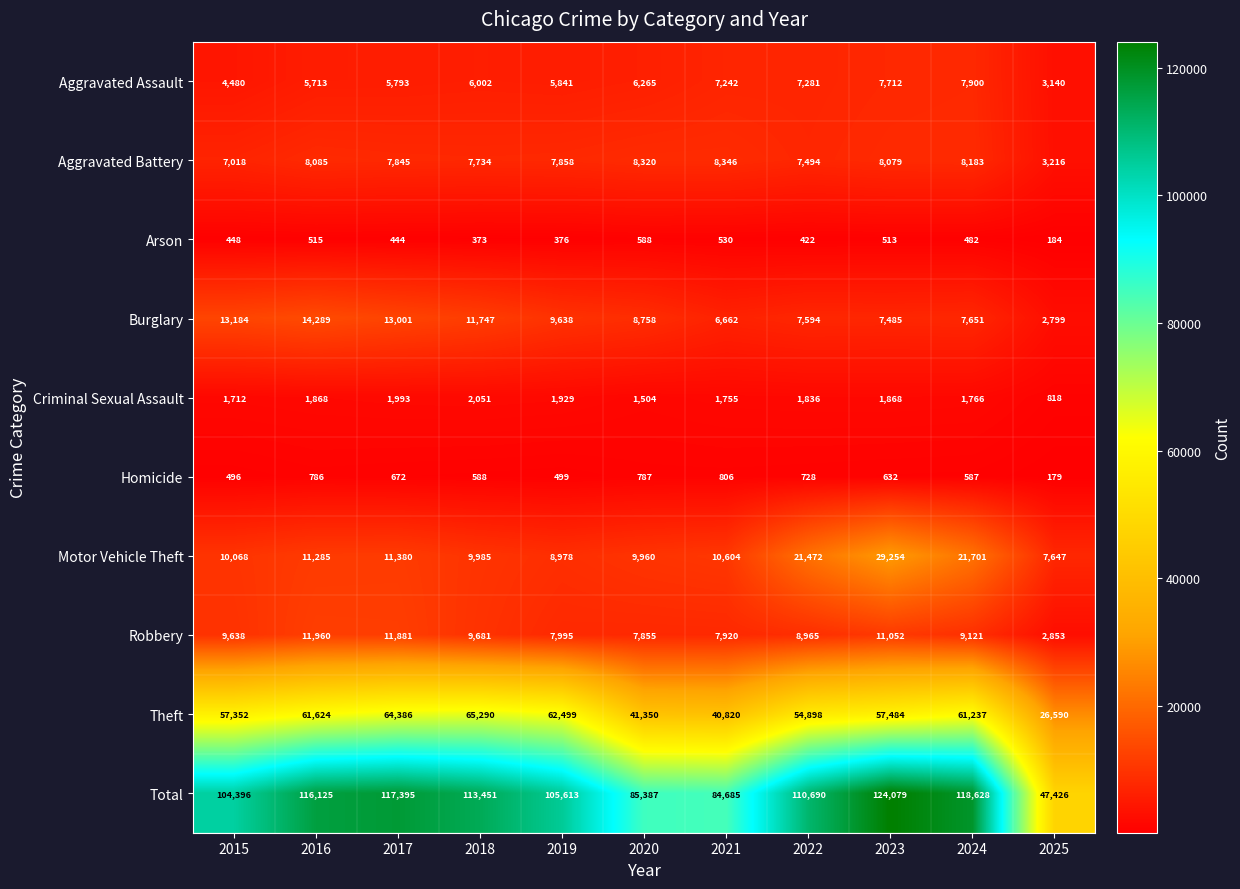

At how many categories does at least one series exceed 116879?

3